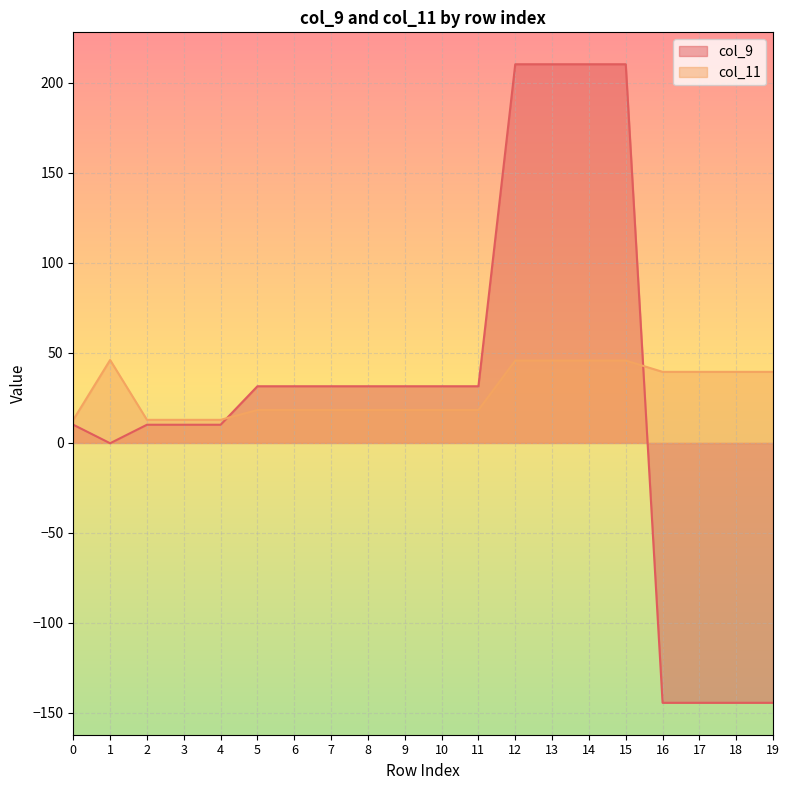

What is the total value across all series at 13?

256.1